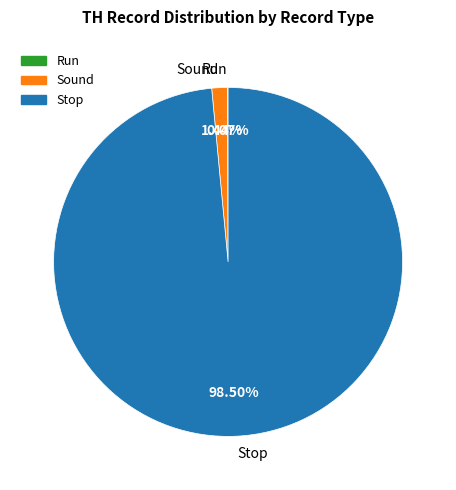

Is Stop the majority of the pie?

Yes